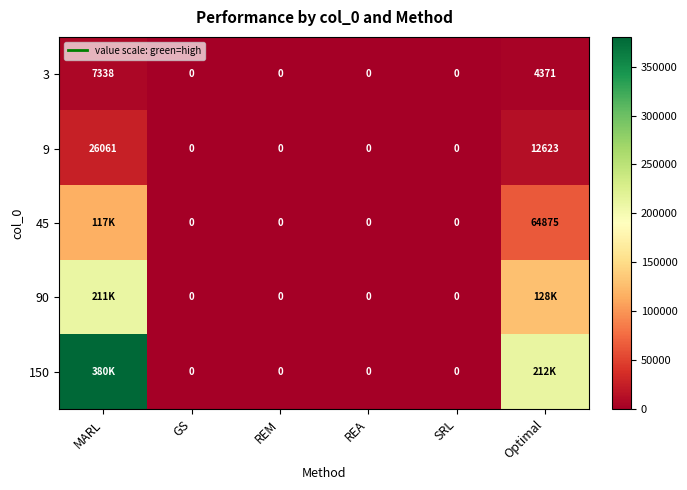

Count the number of categories in the chart.

6